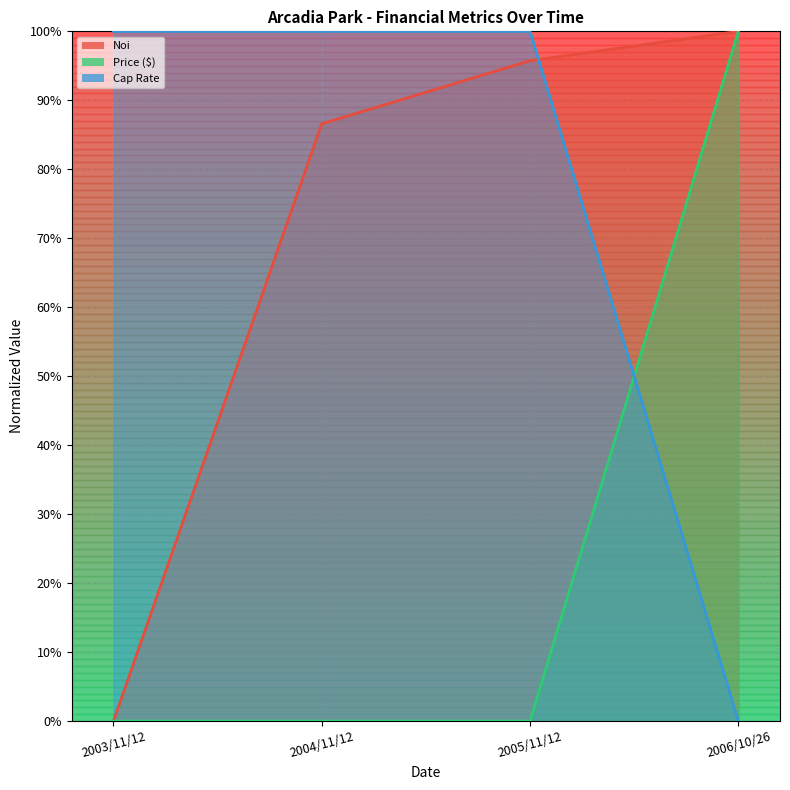

What position from the left is 2005/11/12?

3